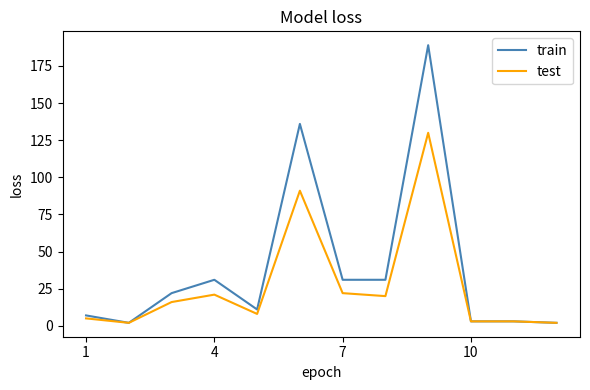

What are all the series names shown in the legend?

train, test